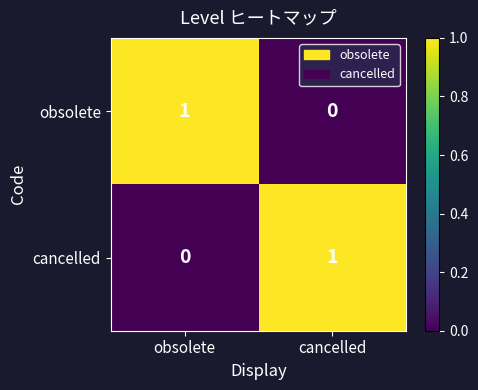

Is it true that obsolete equals 1 at obsolete?

True